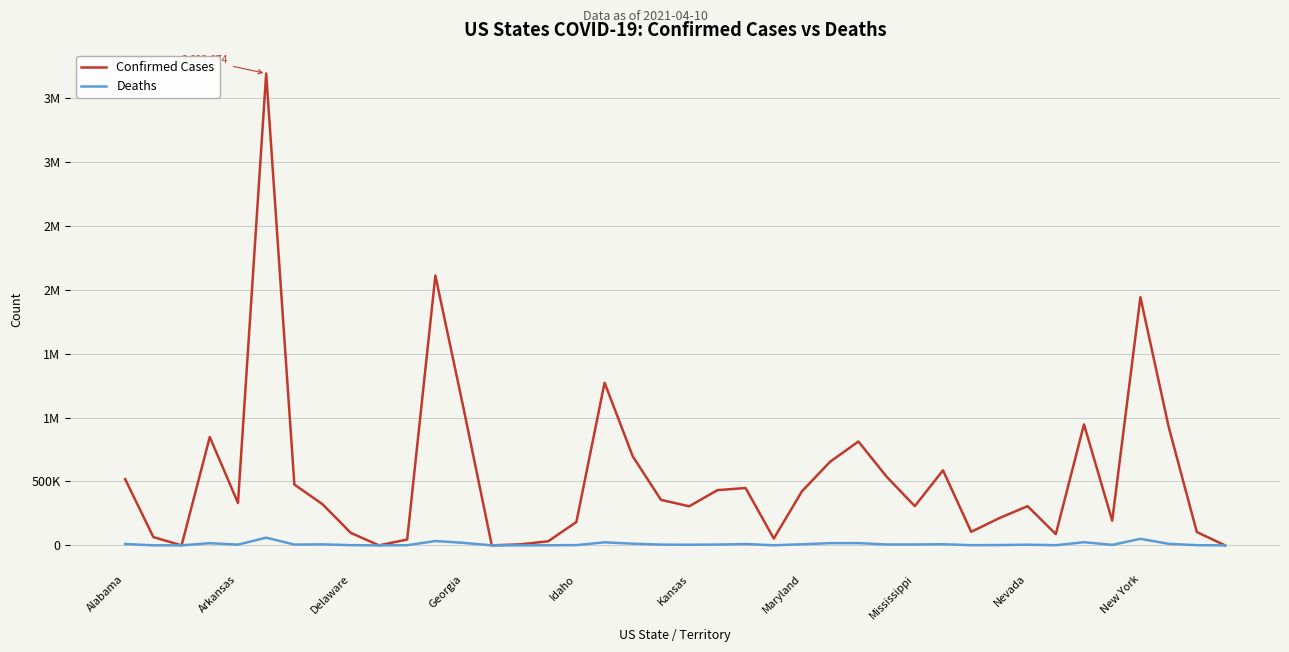

What are all the series names shown in the legend?

Confirmed Cases, Deaths